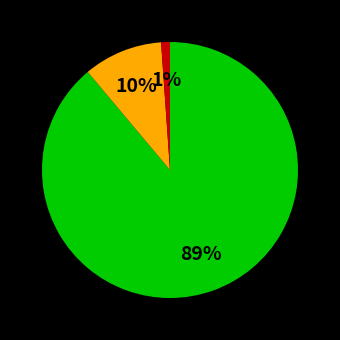

To the nearest percent, what is the average slice percentage?

33%